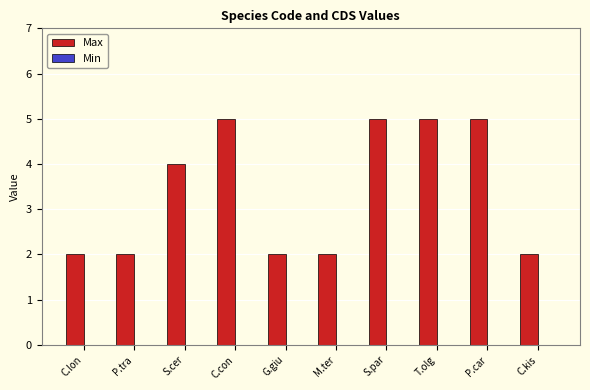

What is the label of the 1st bar from the left?

C.lon